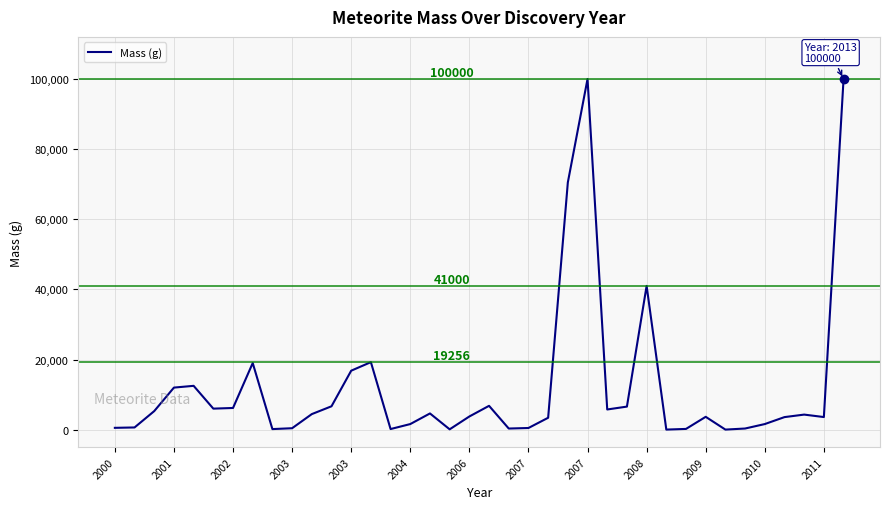

What is the difference between the maximum and minimum values?

99975.5